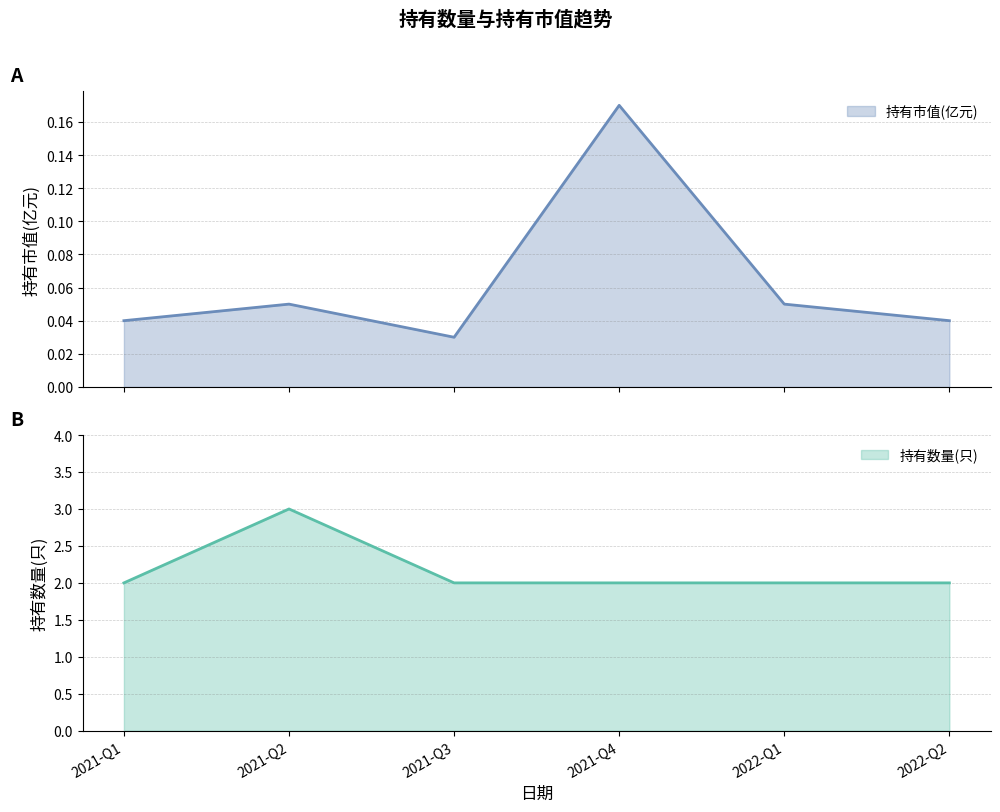

What is the value of the 持有市值(亿元) point at the 4th from the left?

0.2